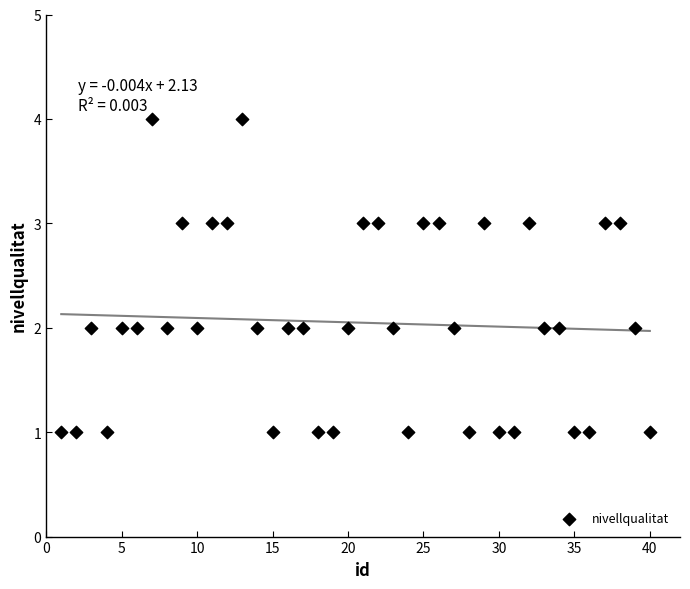

What is the range of X values (max minus min)?

39